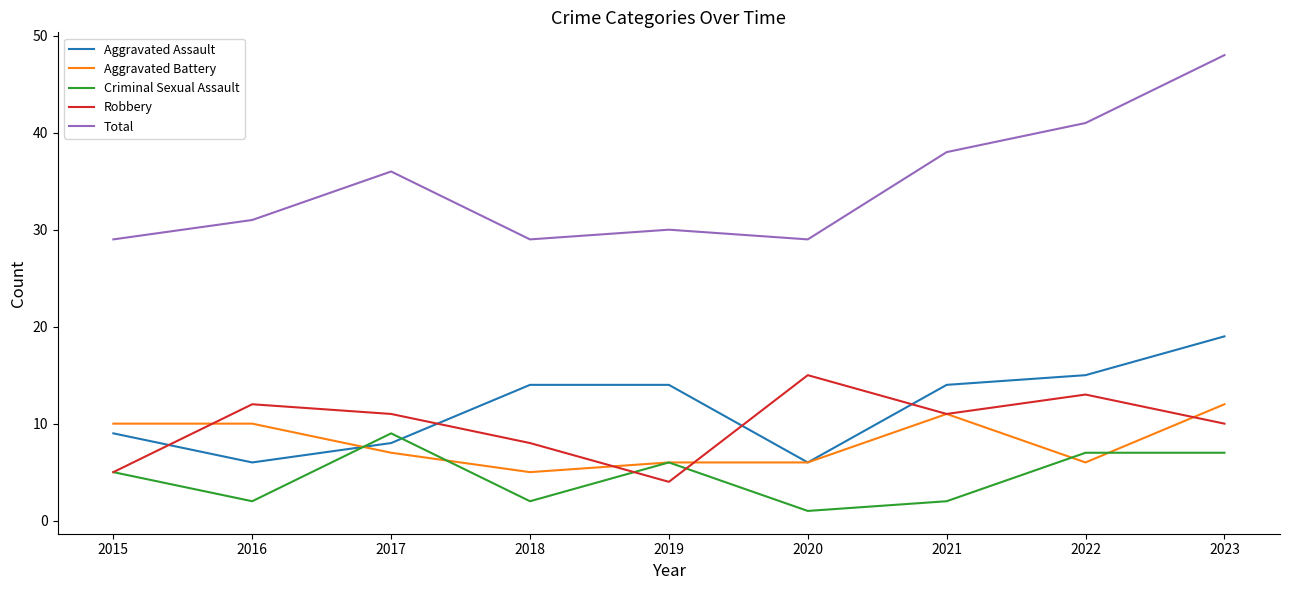

Reading left to right, what are all the values shown in this chart?

Aggravated Assault: 9	6	8	14	14	6	14	15	19
Aggravated Battery: 10	10	7	5	6	6	11	6	12
Criminal Sexual Assault: 5	2	9	2	6	1	2	7	7
Robbery: 5	12	11	8	4	15	11	13	10
Total: 29	31	36	29	30	29	38	41	48